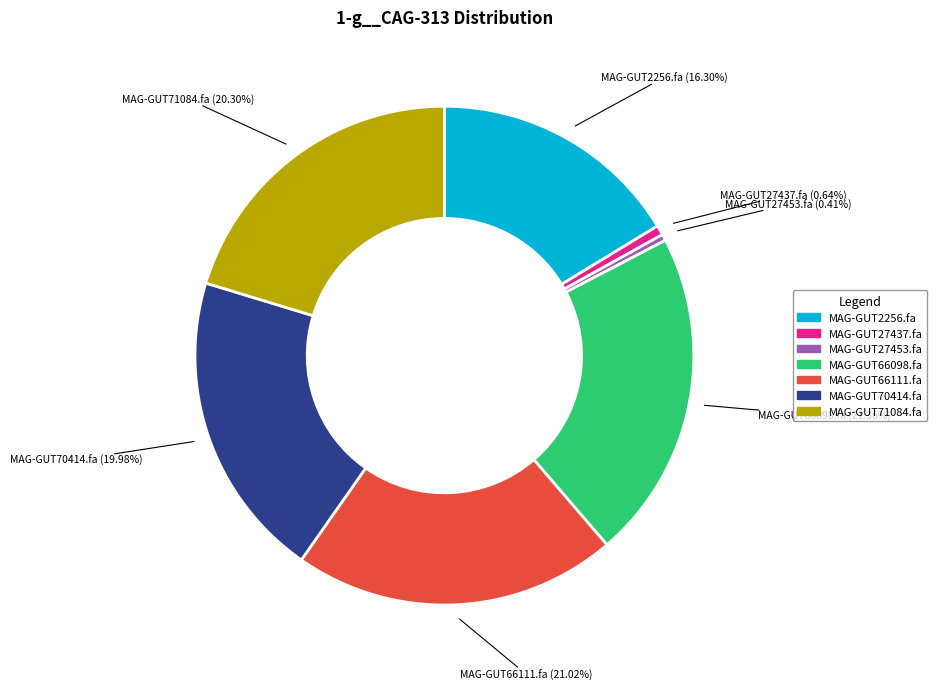

How many slices are in this pie chart?

7